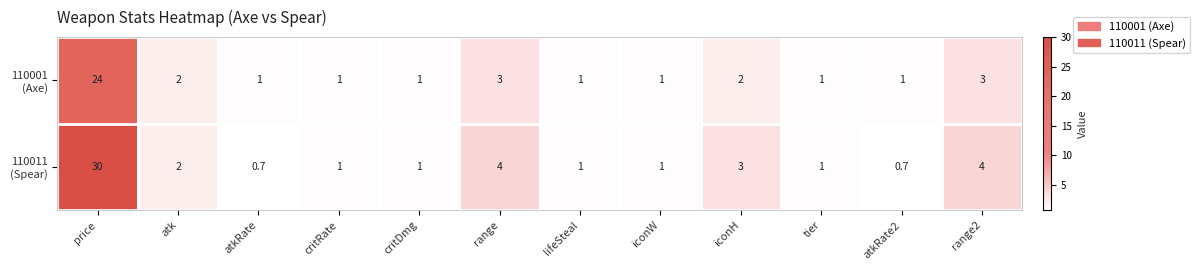

How many series are shown in this chart?

2